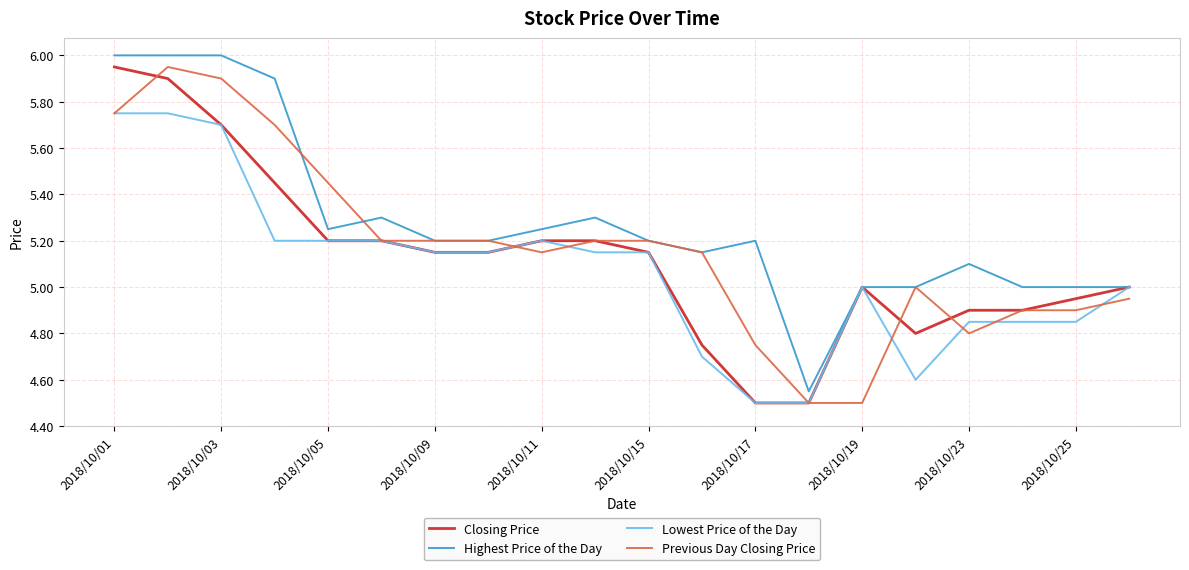

True or false: Lowest Price of the Day and Previous Day Closing Price cross at least once.

True